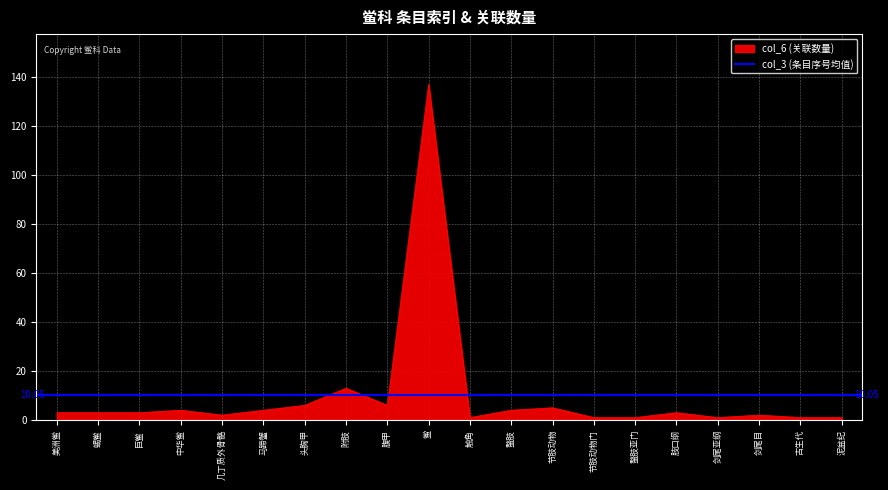

The value at 腹甲 is 6. True or false?

True